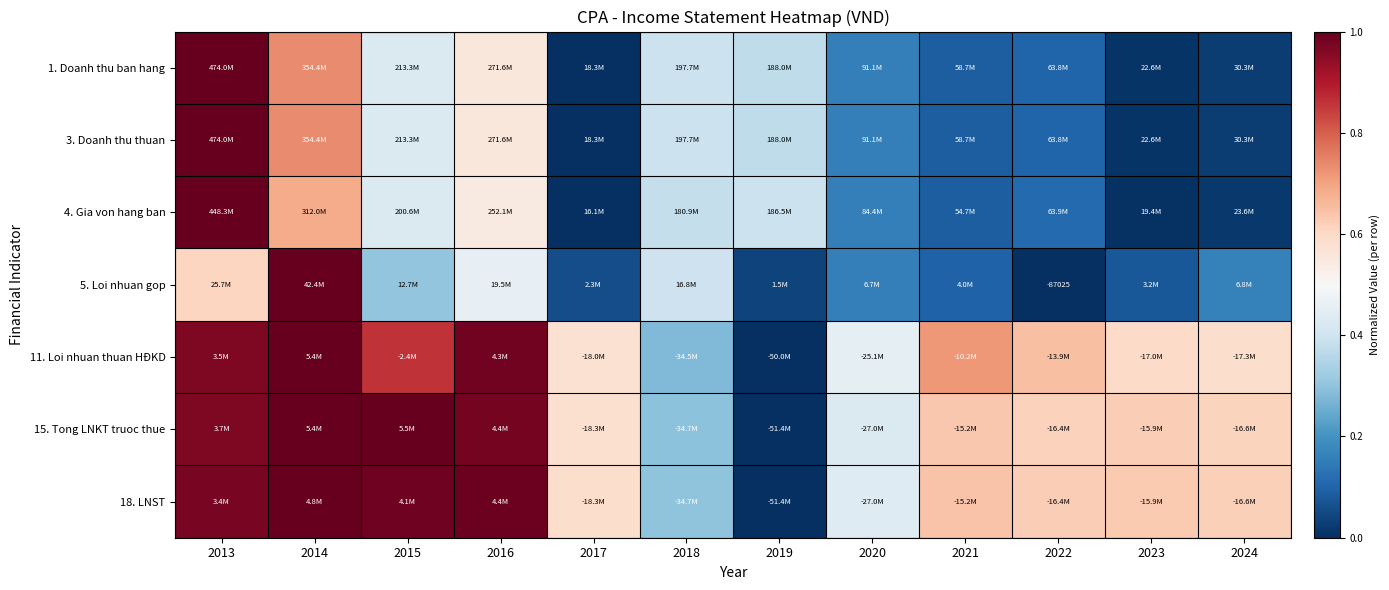

At which category is the sum across all series the highest?

2013